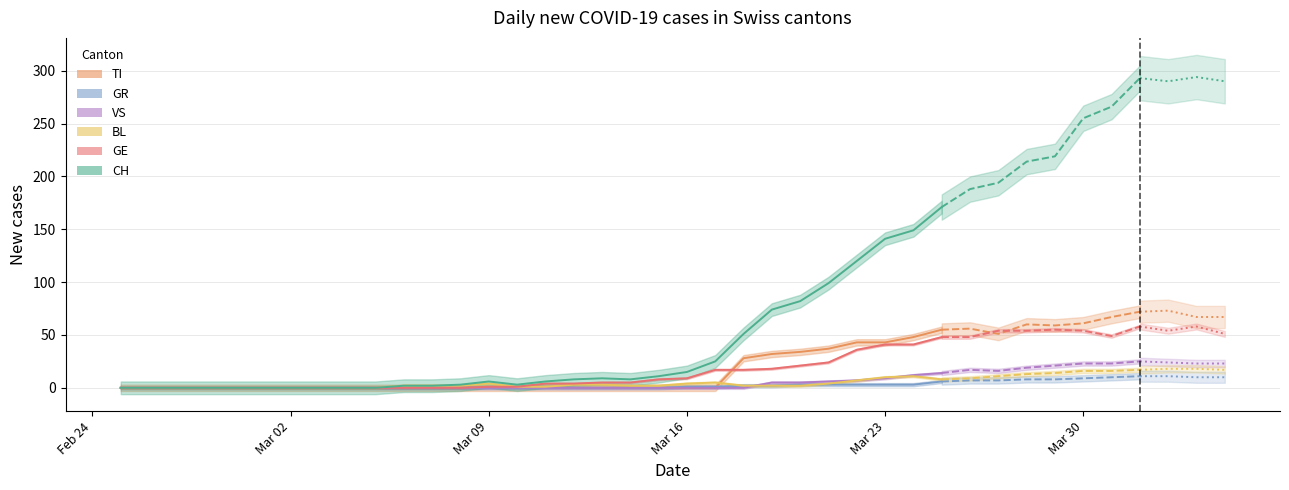

List the labels in order of GE value, largest first.

36, 38, 33, 31, 32, 34, 37, 39, 35, 29, 30, 27, 28, 26, 25, 24, 23, 21, 22, 20, 19, 17, 18, 15, 16, 13, 14, 0, 1, 2, 3, 4, 5, 6, 7, 8, 9, 10, 11, 12